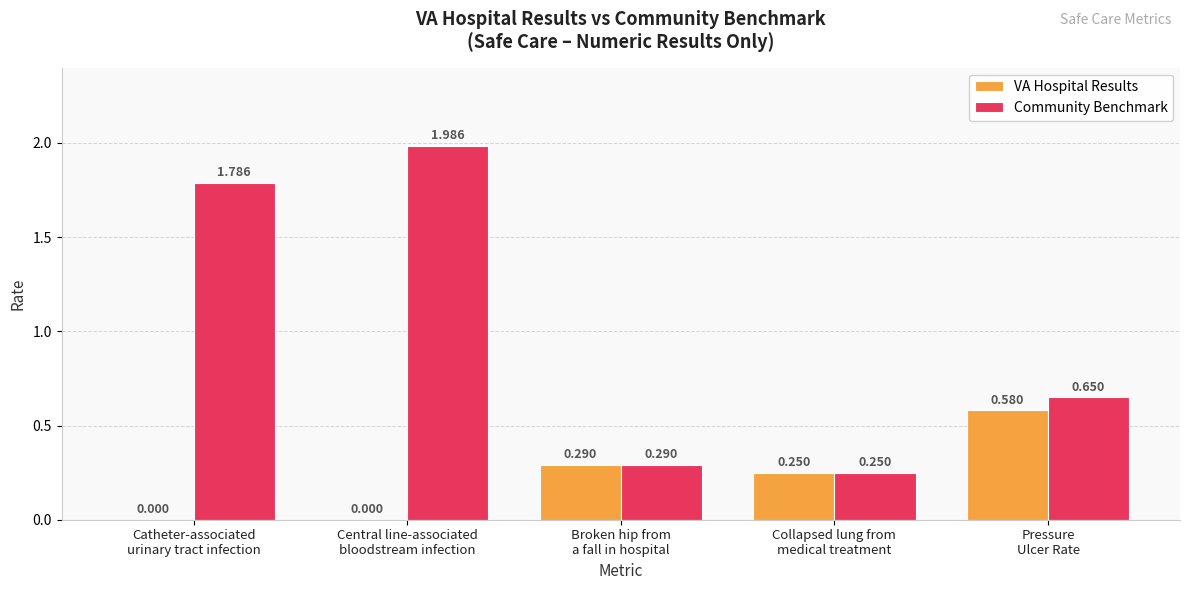

Which series has the largest total across all categories?

Community Benchmark